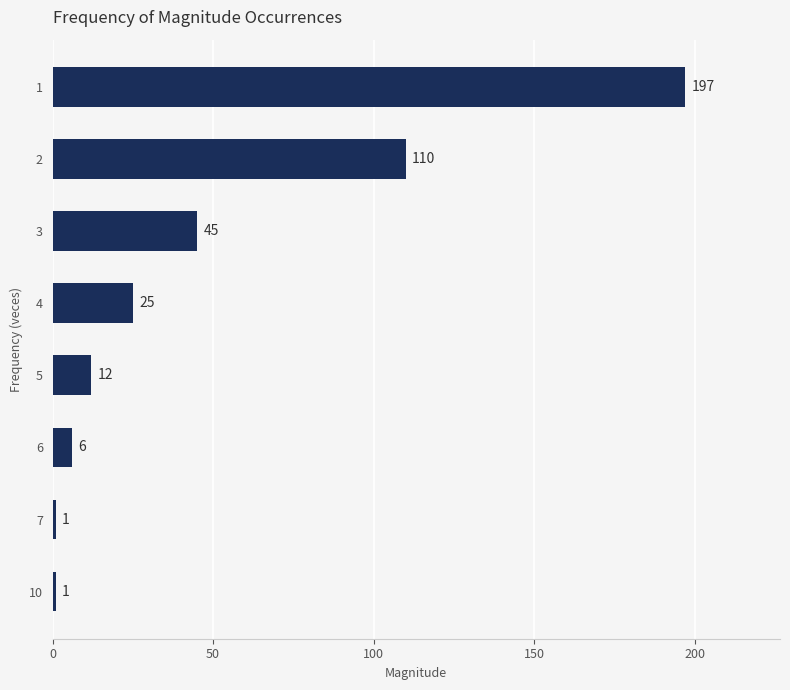

What is the value of the 6th bar from the top?

6